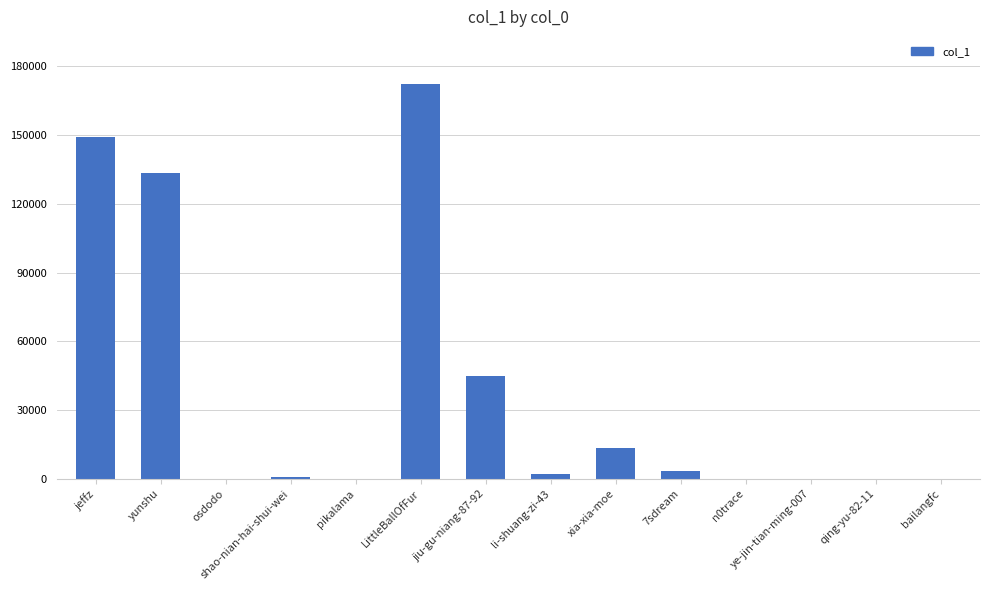

What is the sum of all values?

519176